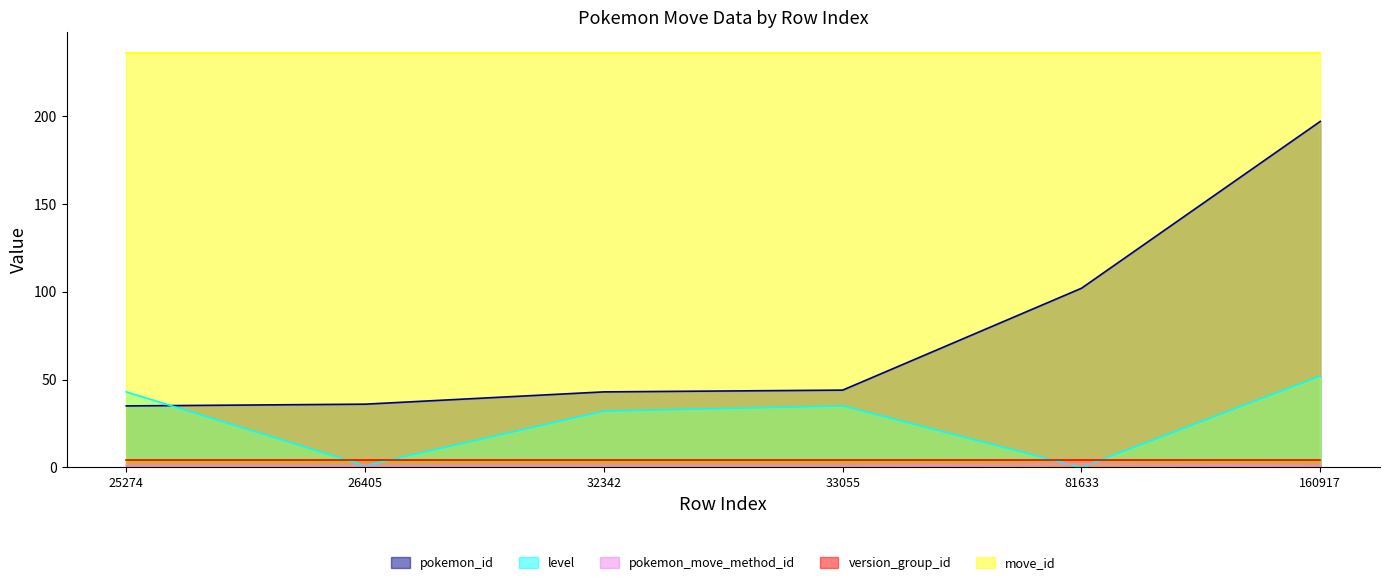

At how many categories does at least one series exceed 27?

6